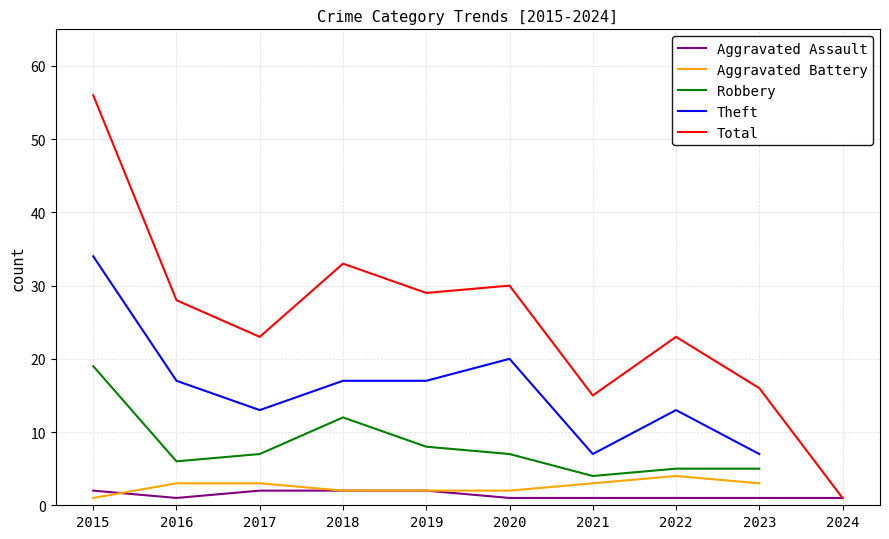

How many lines are shown in the chart?

5